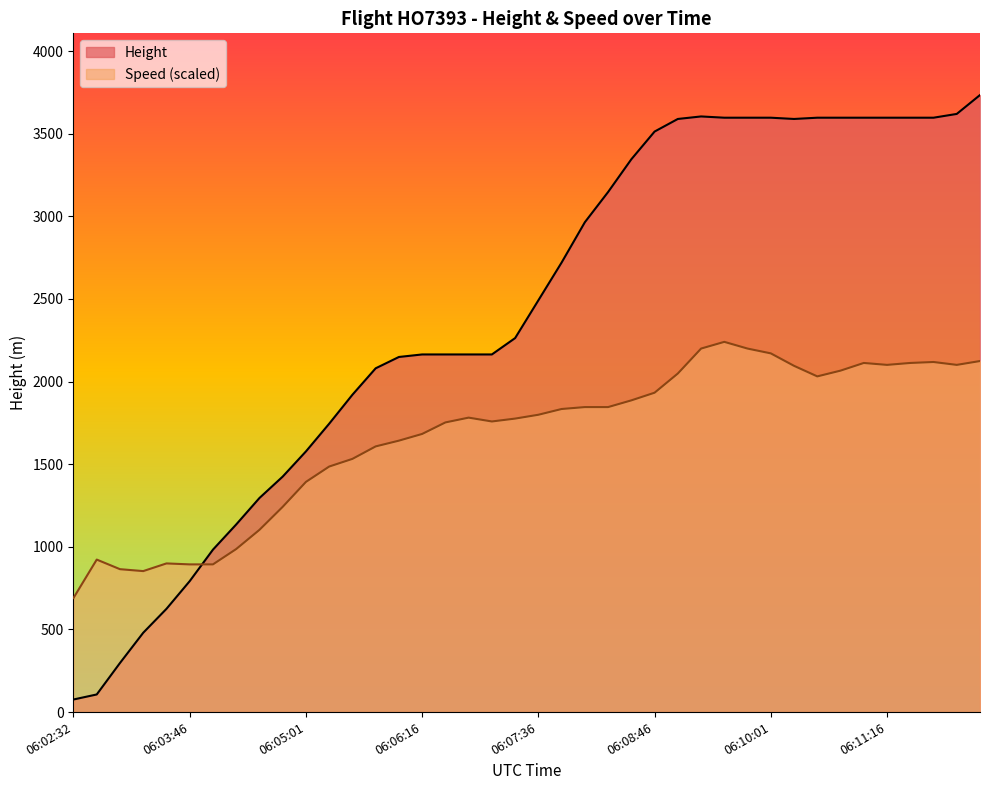

At which category does Height reach its first local valley?

06:10:16